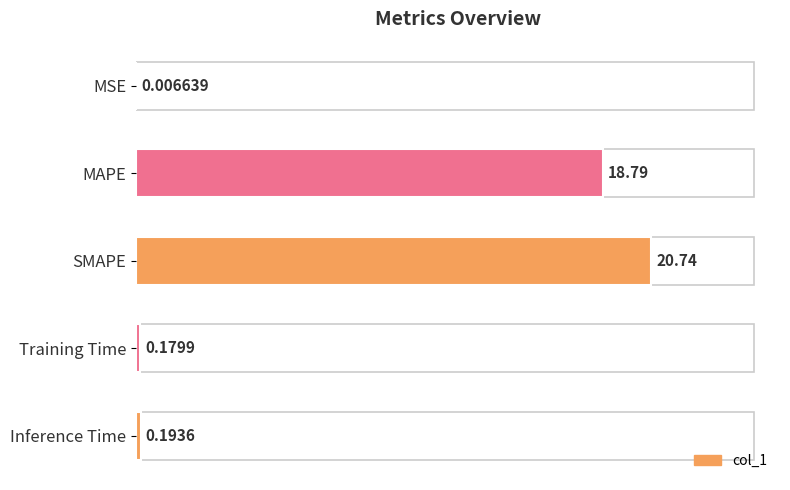

Which has a higher value, SMAPE or MSE?

SMAPE